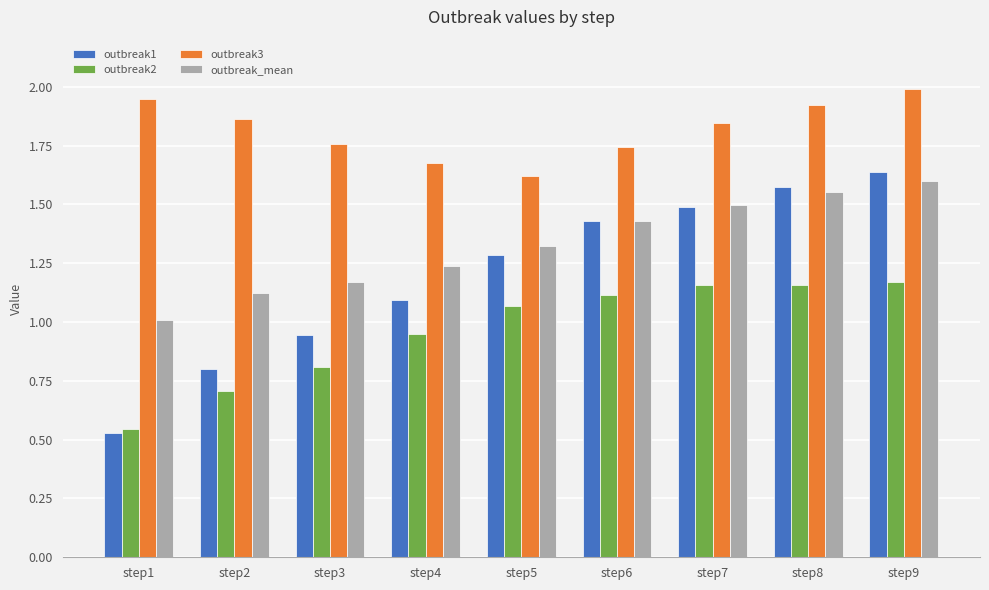

What is the total value across all series at step8?

6.2